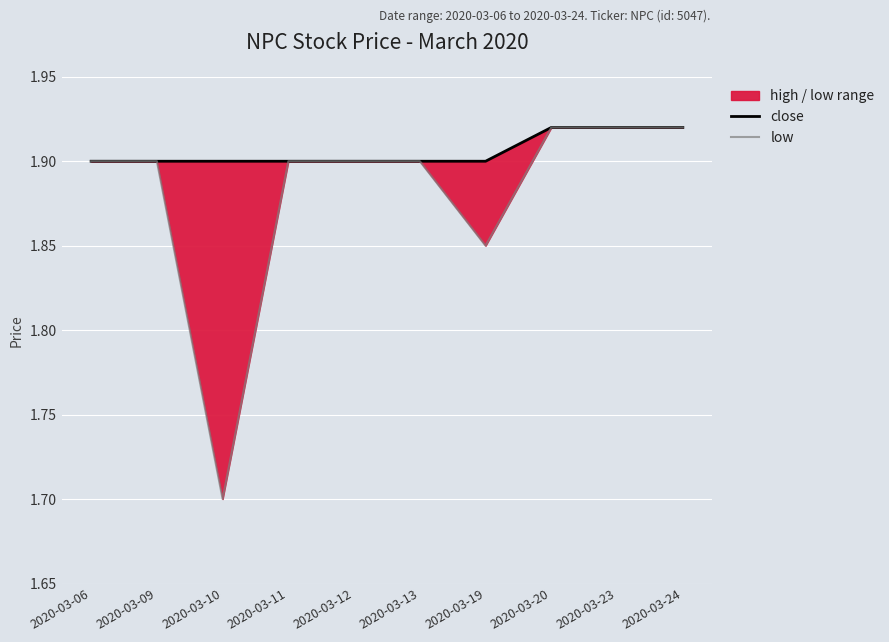

True or false: low has more than 1 interior local peaks.

False